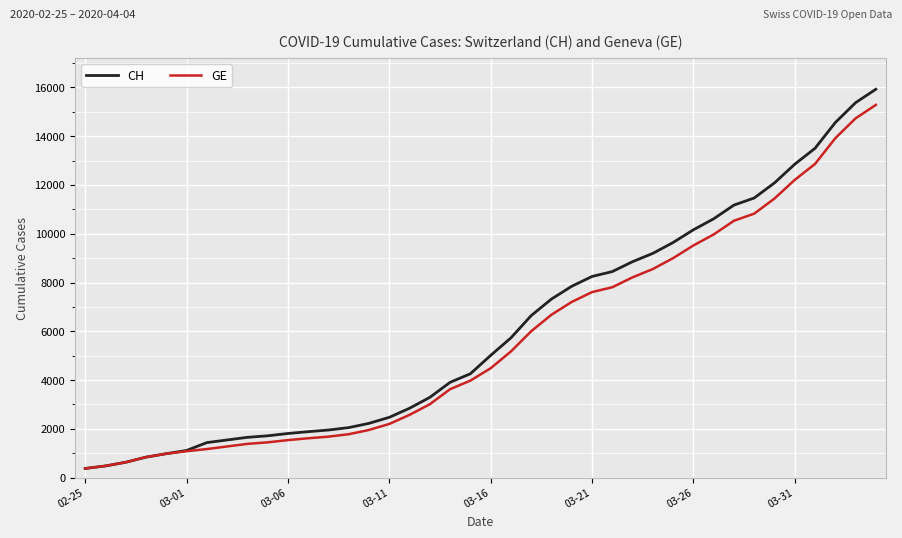

Which series has the largest range (max minus min)?

CH